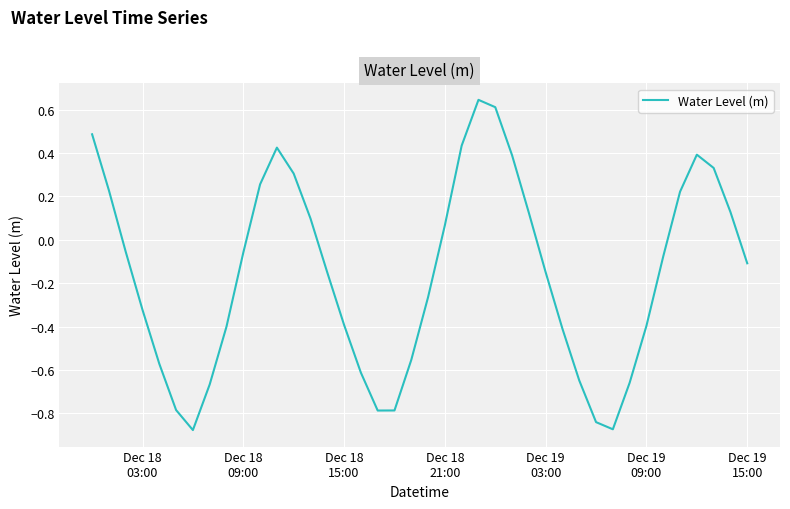

What is the difference between the maximum and minimum values?

1.5